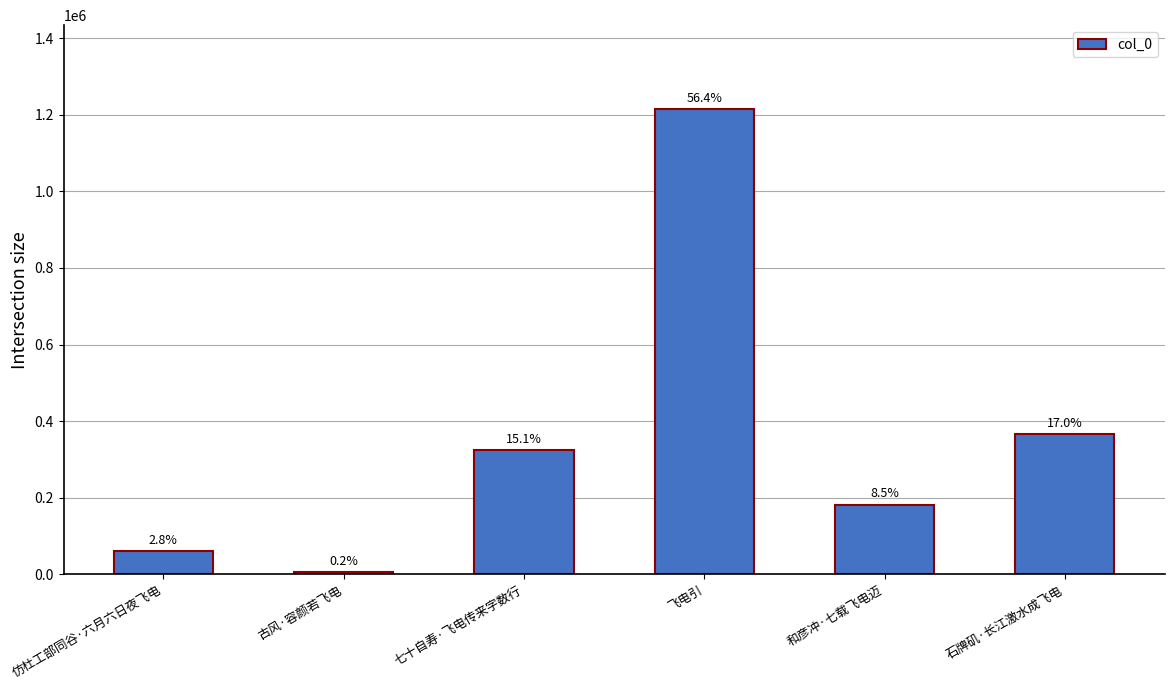

What is the label of the 1st bar from the right?

石牌矶·长江激水成飞电